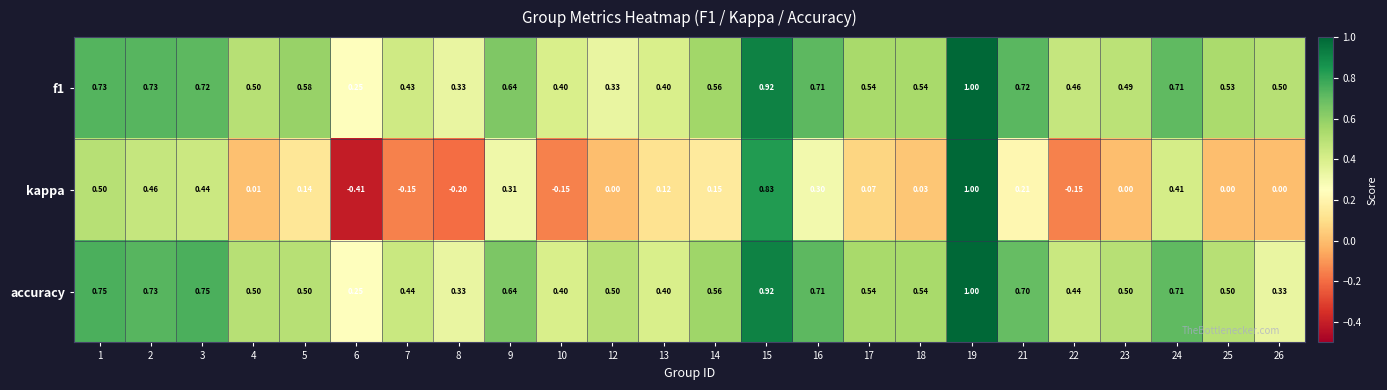

Is the value of f1 at 17 greater than the value of kappa at 14?

Yes